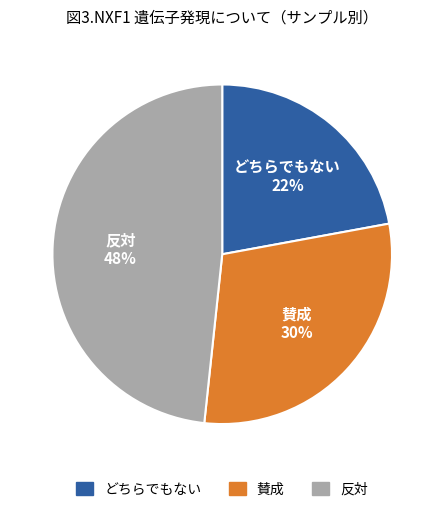

To the nearest percent, what is the difference between the largest and smallest slice percentages?

26%